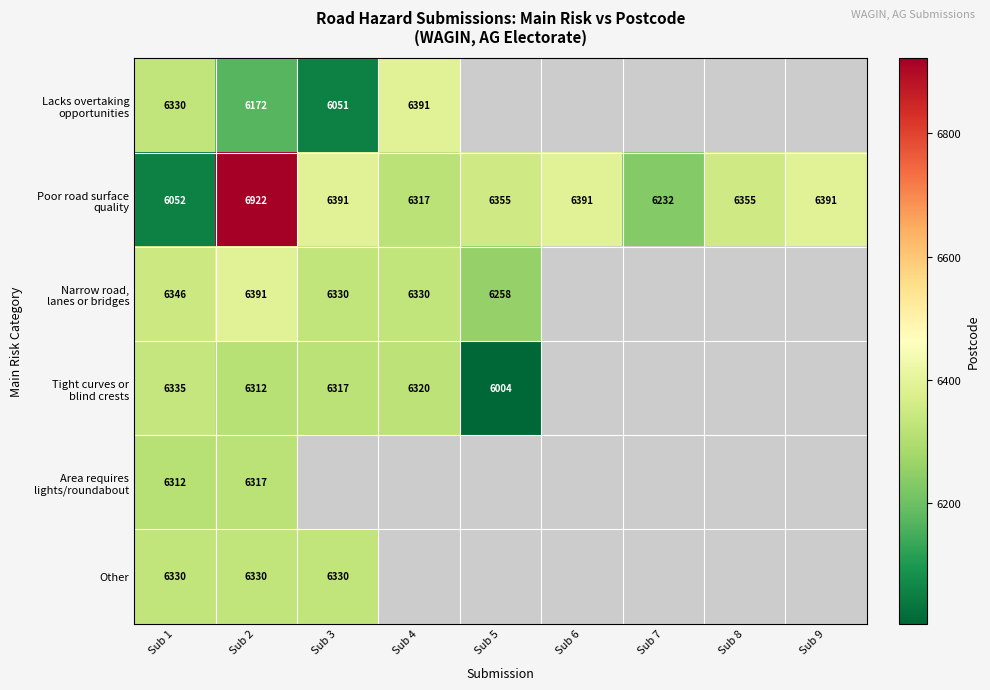

What is the spread (max minus min) of values at Sub 2?

750